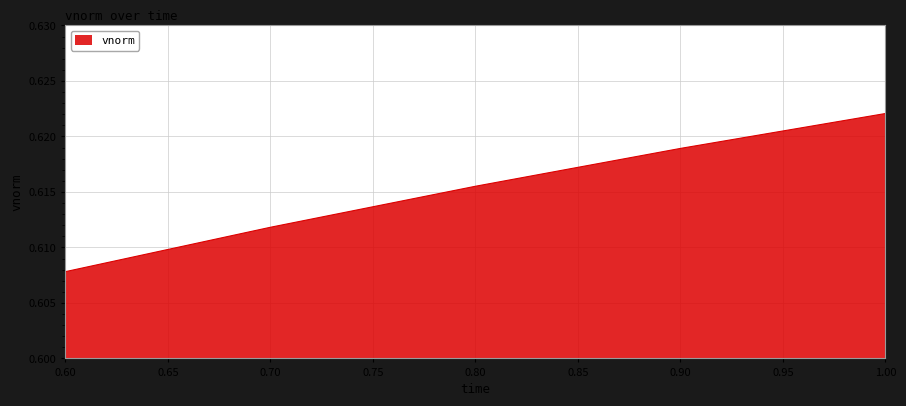

List the labels in order of value, smallest first.

0.60, 0.70, 0.80, 0.90, 1.00